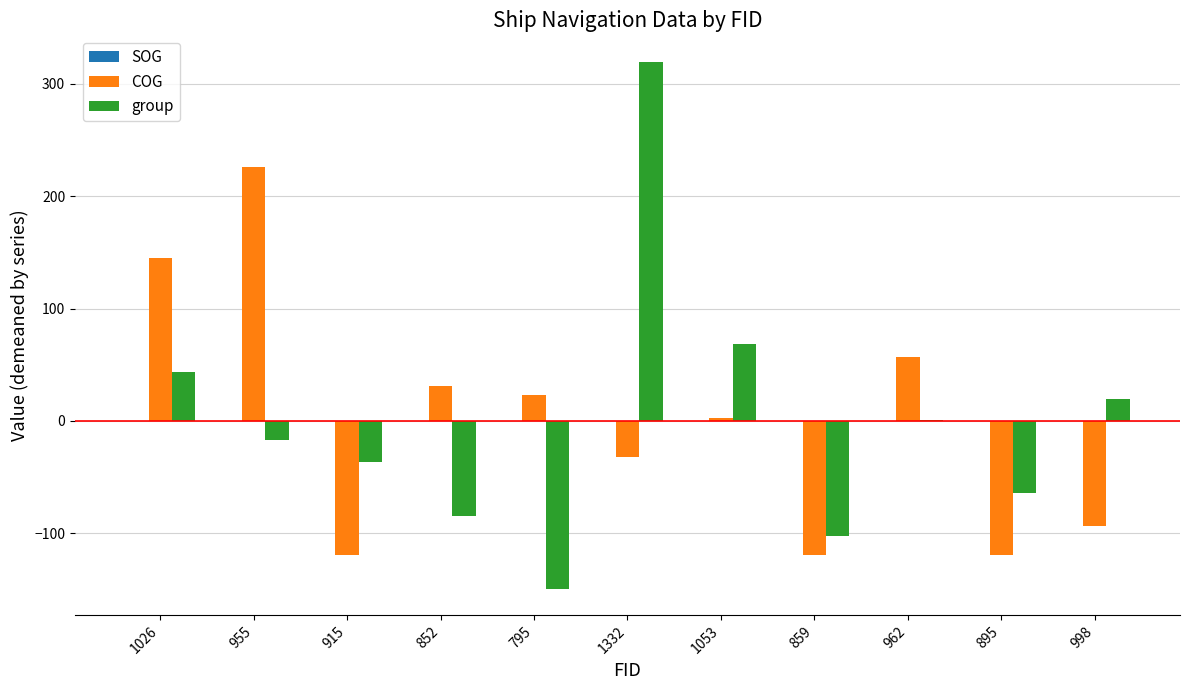

What is the total value across all series at 915?

-155.8